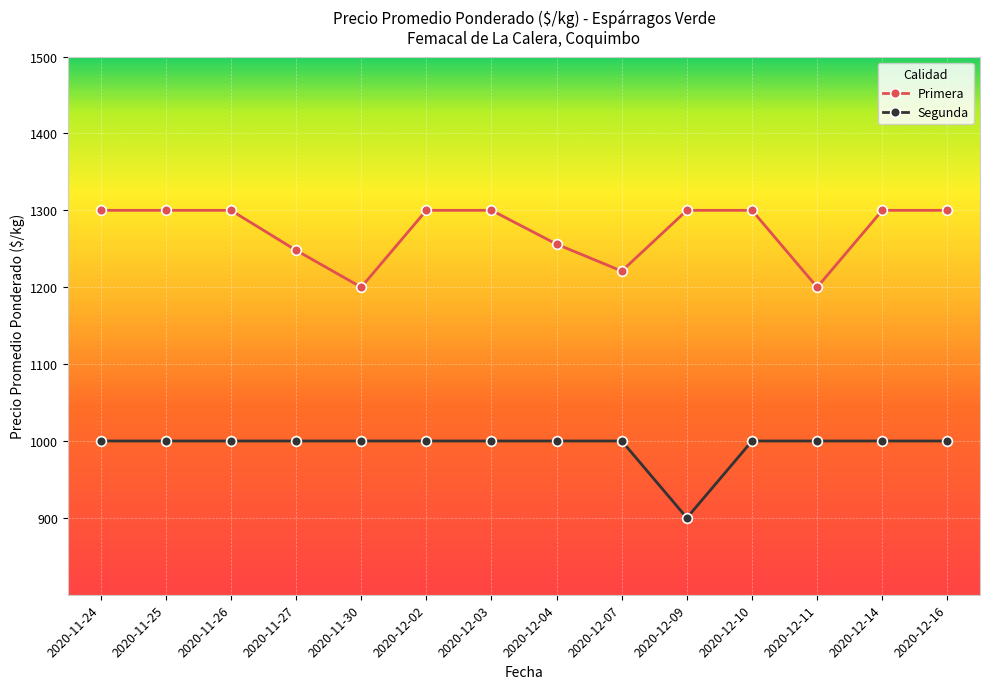

At how many categories does at least one series exceed 901?

14